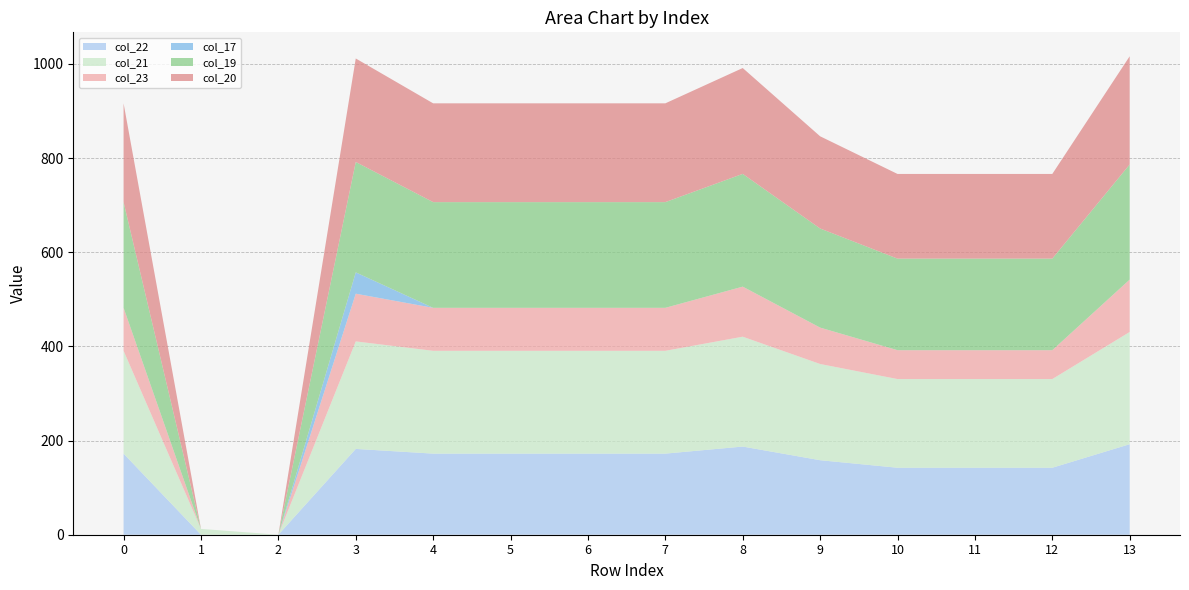

Reading left to right, what are all the values shown in this chart?

col_22: 172.3	0.0	0.0	182.3	172.3	172.3	172.3	172.3	187.3	158.3	142.3	142.3	142.3	192.3
col_21: 218.4	12.4	0.0	228.4	218.4	218.4	218.4	218.4	233.4	204.4	188.4	188.4	188.4	238.4
col_23: 91.3	0.0	0.0	101.3	91.3	91.3	91.3	91.3	106.3	77.3	61.3	61.3	61.3	111.3
col_17: 0.0	0.0	0.0	45.3	0.0	0.0	0.0	0.0	0.0	0.0	0.0	0.0	0.0	0.0
col_19: 224.5	0.0	0.0	234.5	224.5	224.5	224.5	224.5	239.5	210.5	194.5	194.5	194.5	244.5
col_20: 209.9	0.0	0.0	219.9	209.9	209.9	209.9	209.9	224.9	195.9	179.9	179.9	179.9	229.9